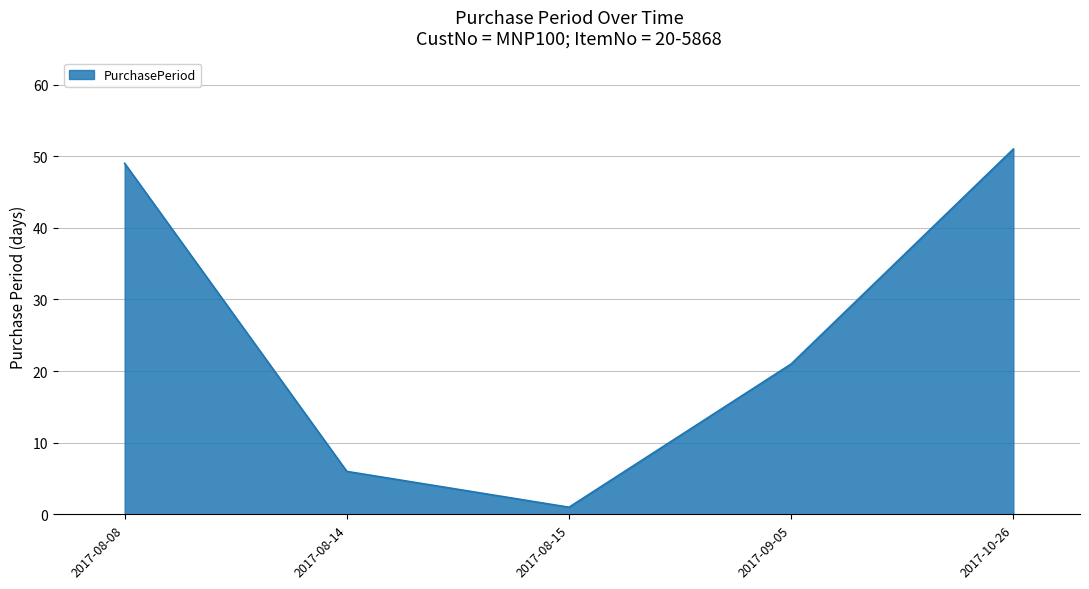

What is the difference between the values at 2017-08-08 and 2017-08-15?

48